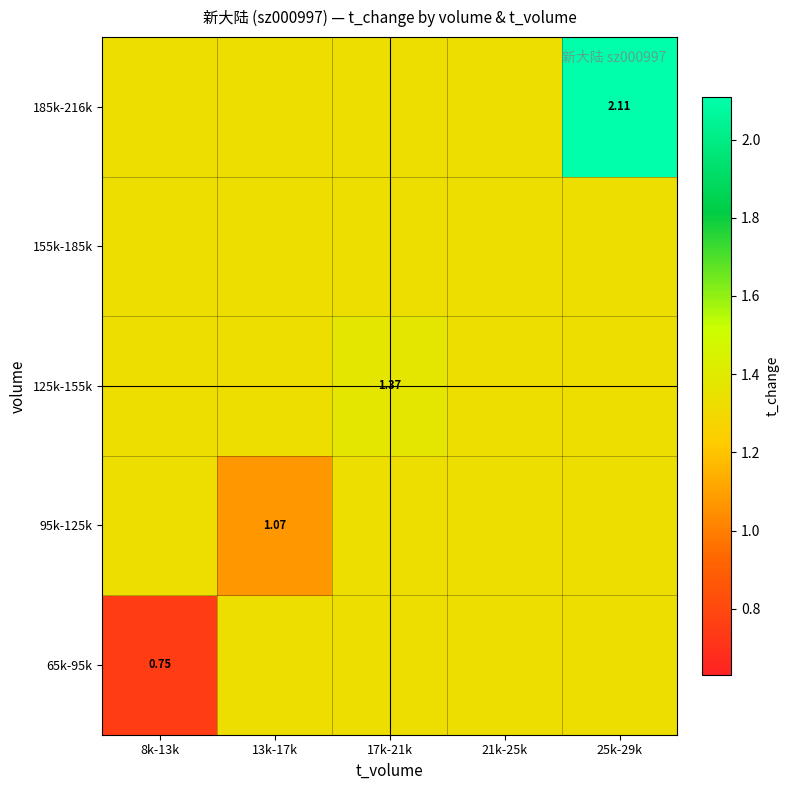

What value does the 155k-185k series have at 13k-17k?

1.3